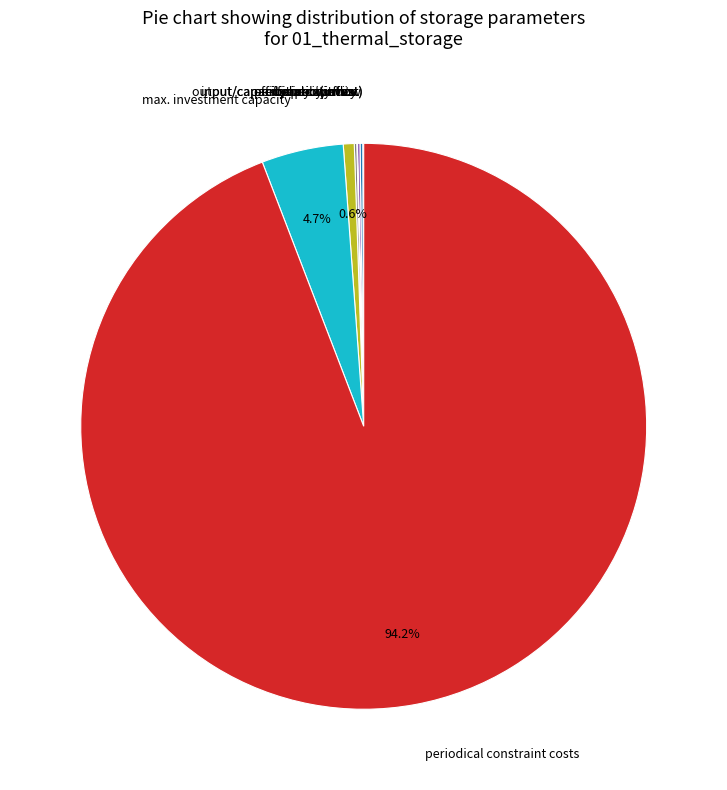

Which slice is the largest?

periodical constraint costs